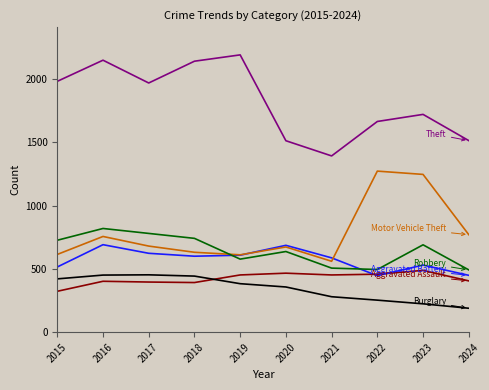

What is the difference between the highest and lowest values at 2019?

1807